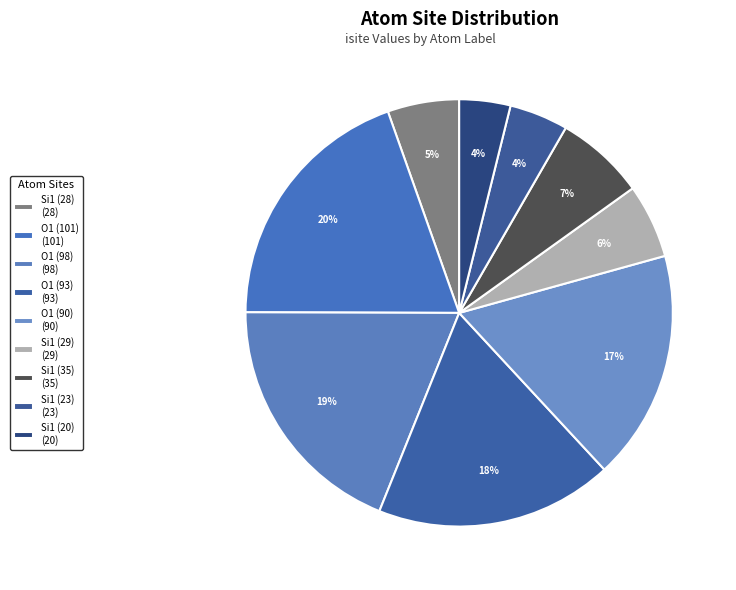

Count the number of slices in the pie.

9